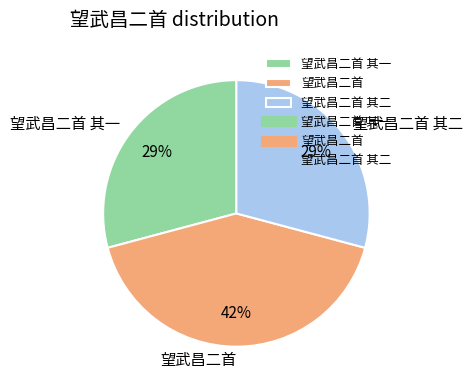

Is there any slice that represents more than half of the pie?

No